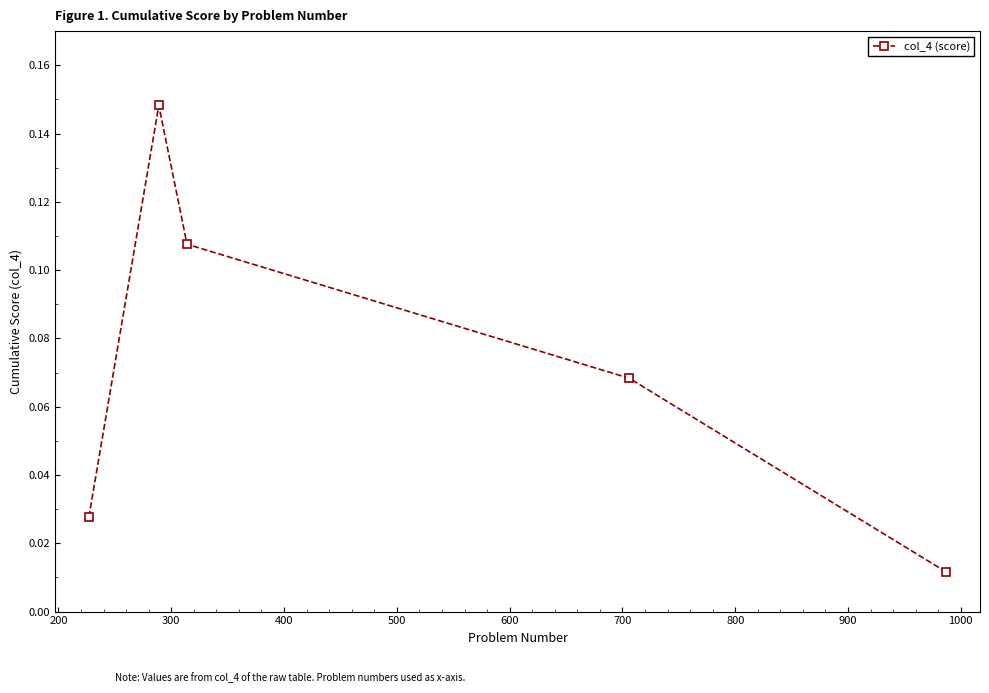

How many interior local peaks (higher than both neighbors) does the data have?

1